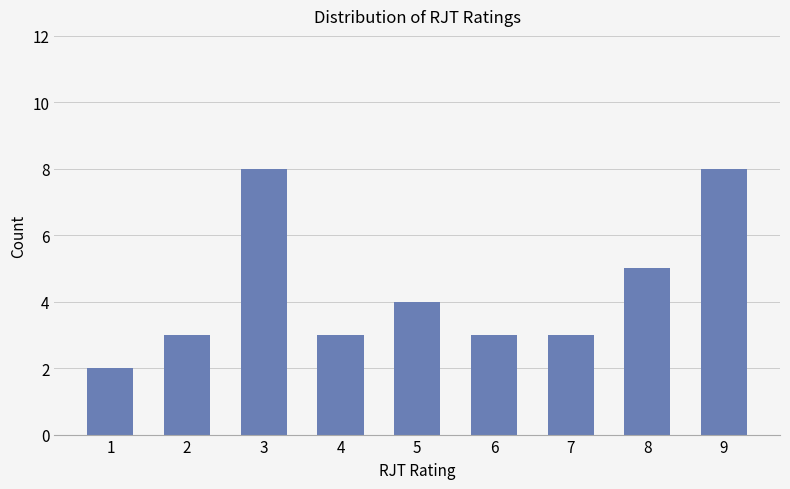

What is the sum of all values?

39